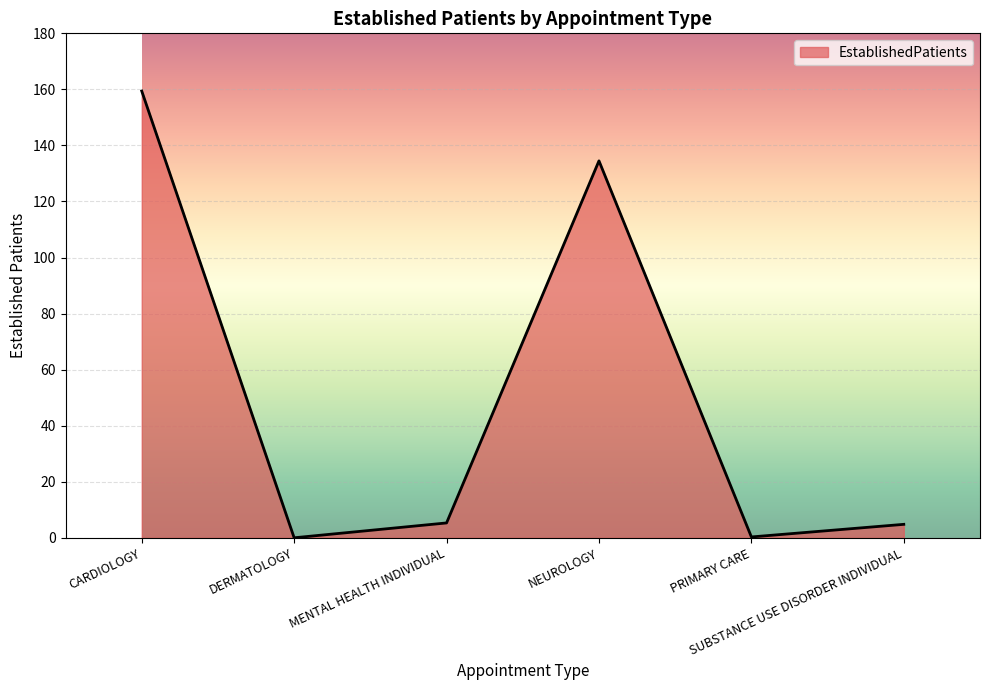

At which category does the data reach its first local valley?

DERMATOLOGY